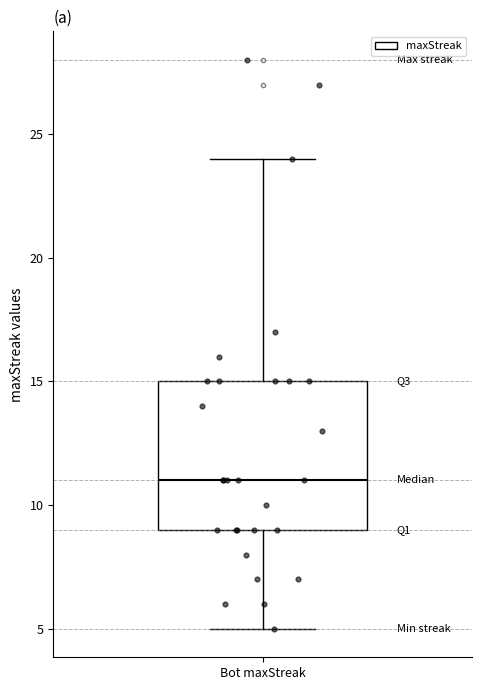

Where is the upper edge of the box for Bot maxStreak on the y-axis? The values are not printed on the chart, so give them approximately, as read against the axis.

15